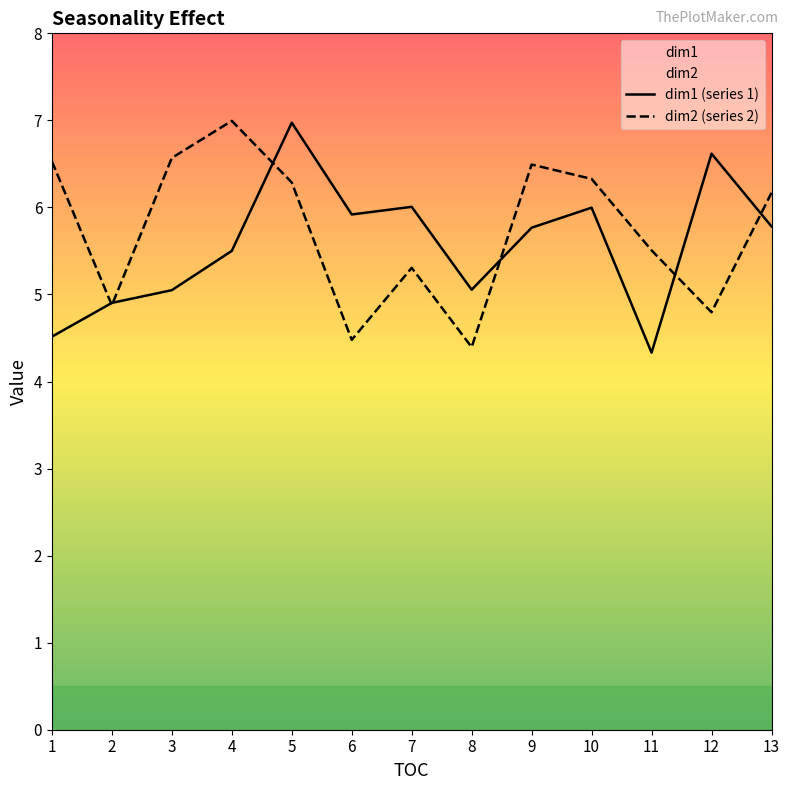

What is the minimum value shown in the chart?

4.3